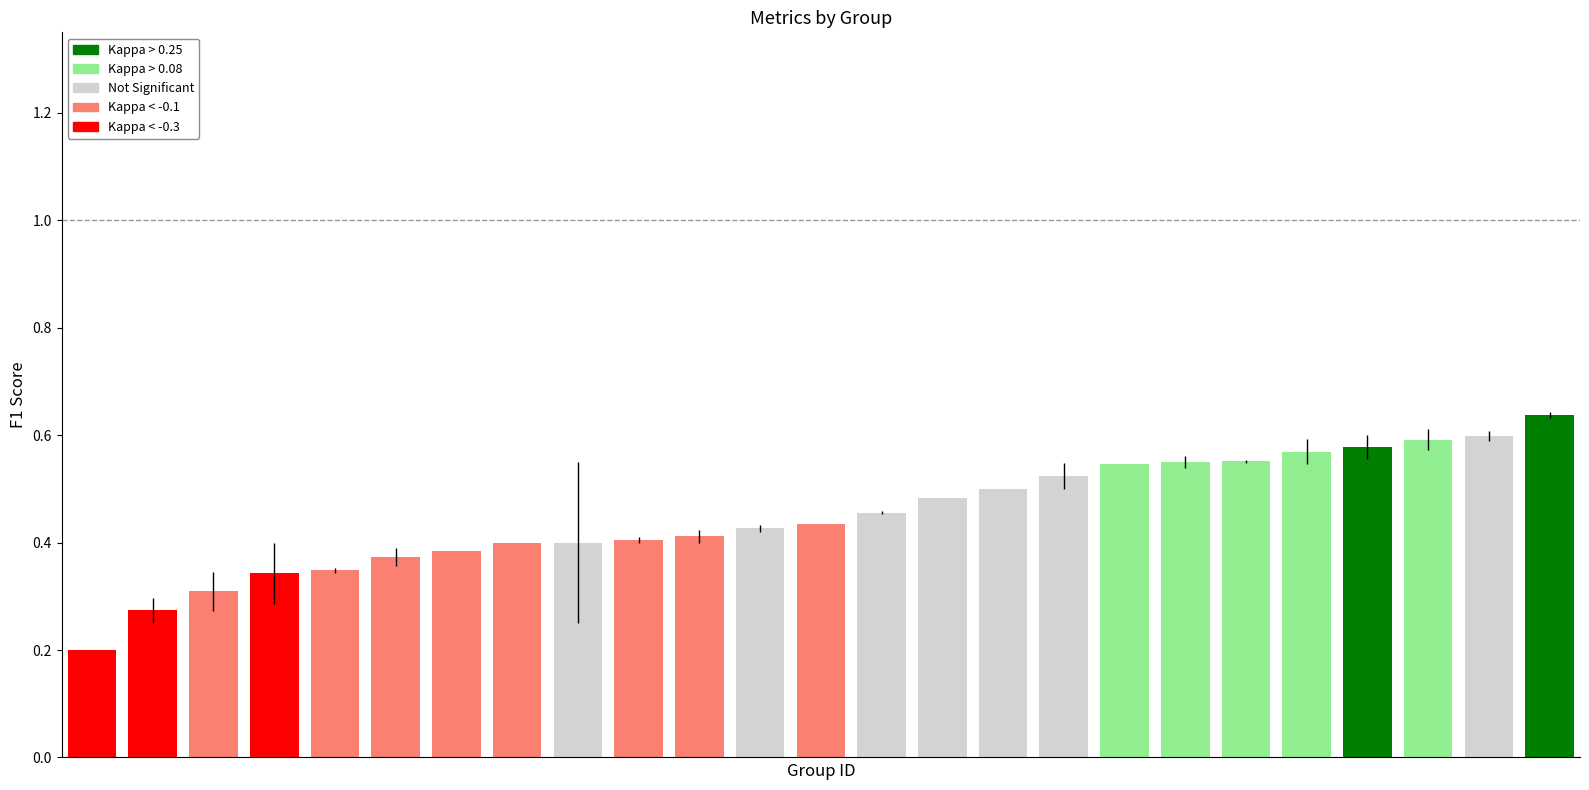

What is the sum of all f1 values?

11.3